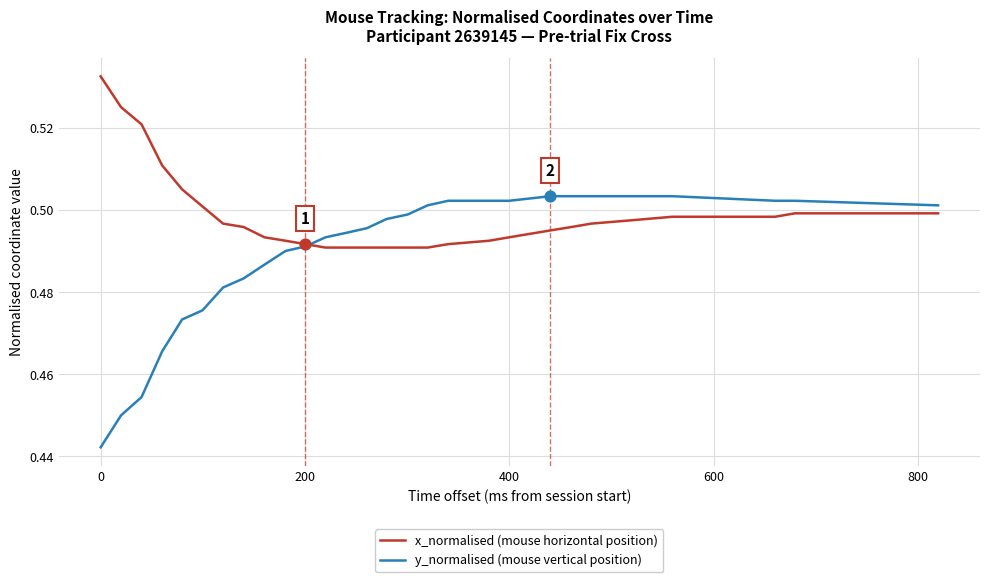

Which series has the largest total across all categories?

x_normalised (mouse horizontal position)